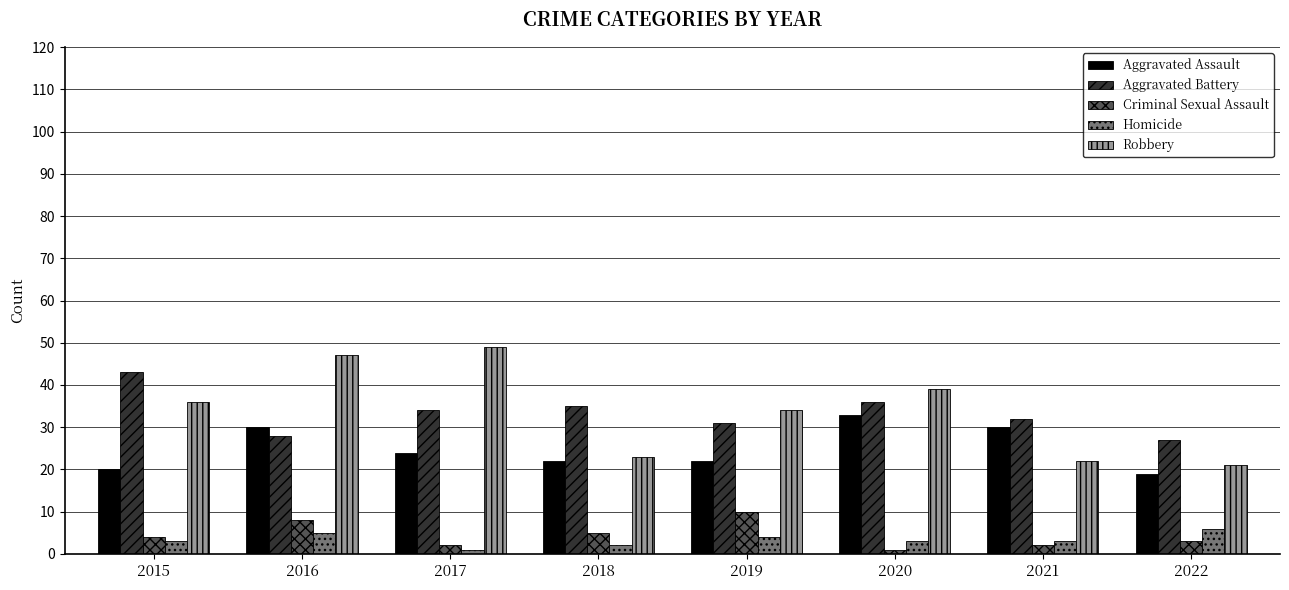

What is the total value across all series at 2020?

112